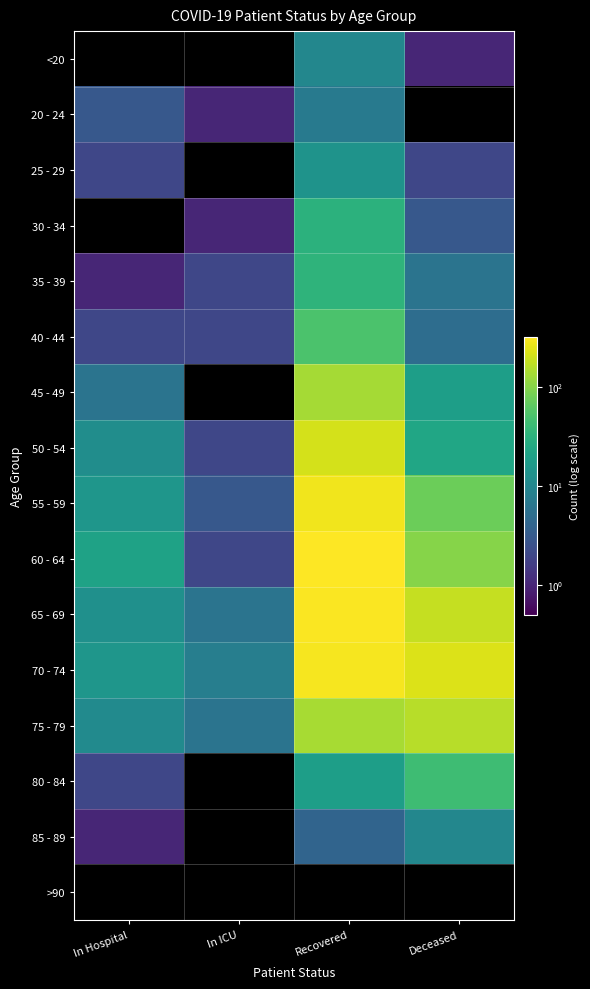

Rank the series by their maximum value, from highest to lowest.

60 - 64, 65 - 69, 70 - 74, 55 - 59, 50 - 54, 75 - 79, 45 - 49, 40 - 44, 80 - 84, 35 - 39, 30 - 34, 25 - 29, <20, 85 - 89, 20 - 24, >90